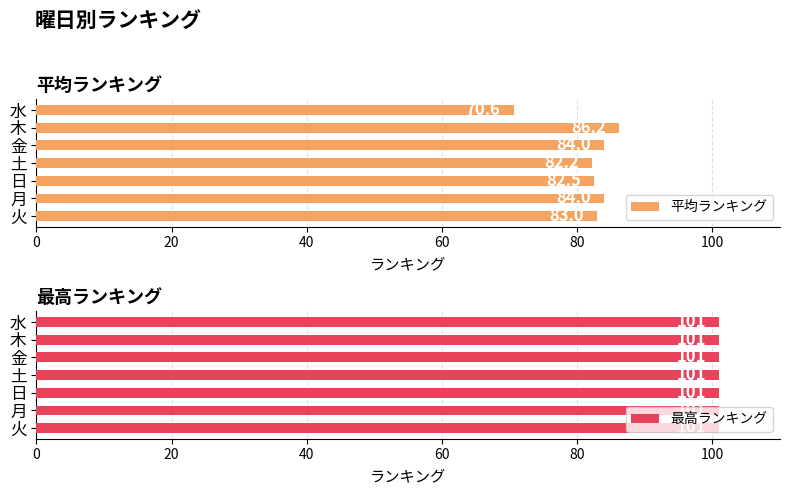

The 平均ランキング series shows 84.0 at 月. True or false?

True